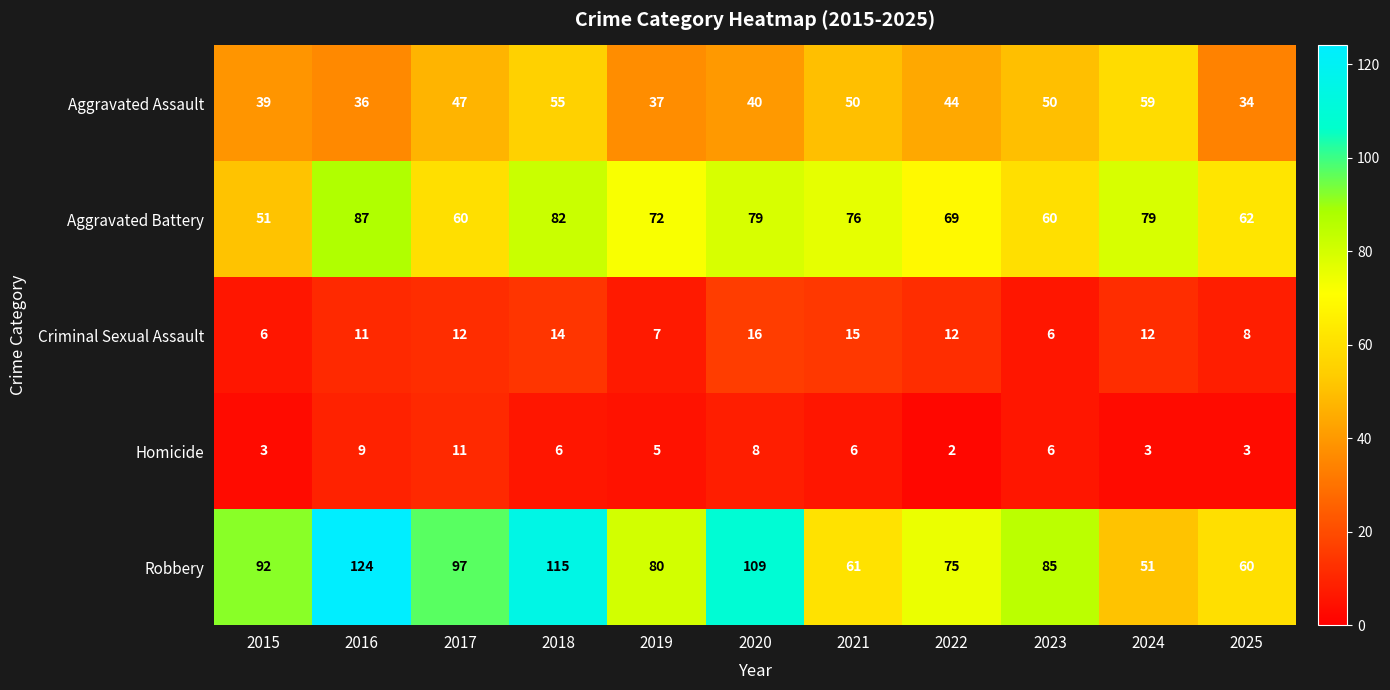

Which category has the highest value in the Robbery series?

2016